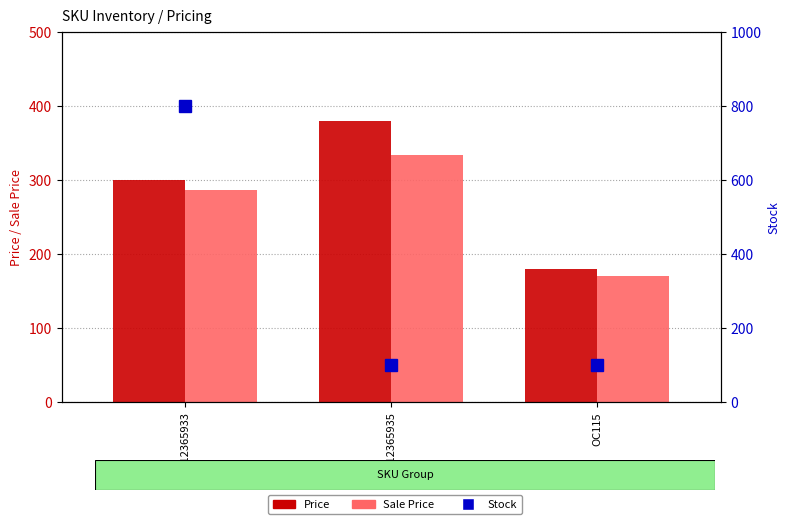

Reading right to left, what are all the values shown in this chart?

Price: 180	380	300
Sale Price: 170	333	286
Stock: 100	100	800